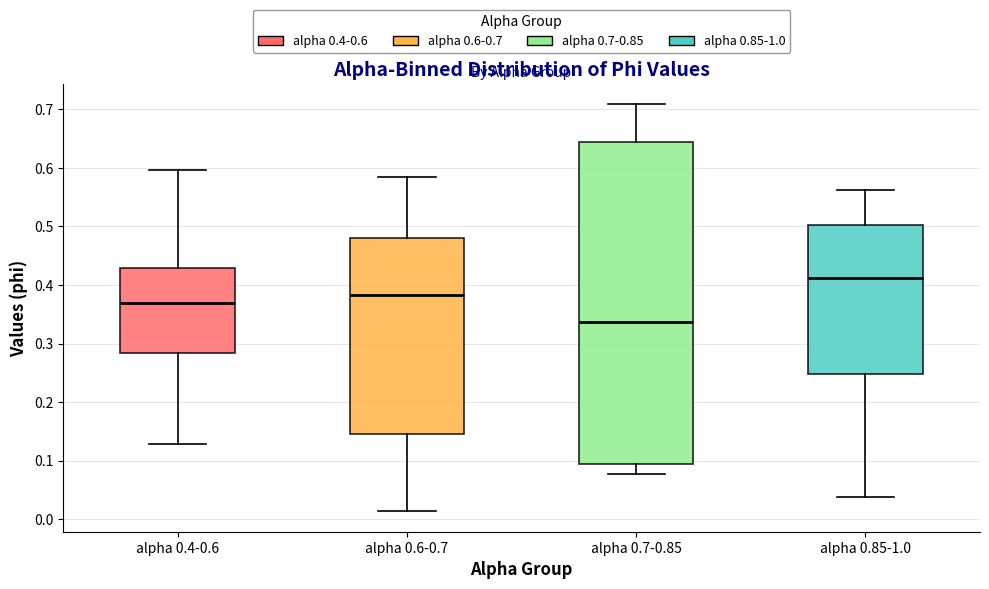

Reading left to right, transcribe this box plot: for each box, give where its median line is, the range the box spans, and where its two whiskers end, as read against the y-axis. The values are not printed on the chart, so give them approximately, as read against the axis.

alpha 0.4-0.6: median 0.37, box 0.28 to 0.43, whiskers 0.13 to 0.60
alpha 0.6-0.7: median 0.38, box 0.14 to 0.48, whiskers 0.01 to 0.58
alpha 0.7-0.85: median 0.34, box 0.09 to 0.64, whiskers 0.08 to 0.71
alpha 0.85-1.0: median 0.41, box 0.25 to 0.50, whiskers 0.04 to 0.56